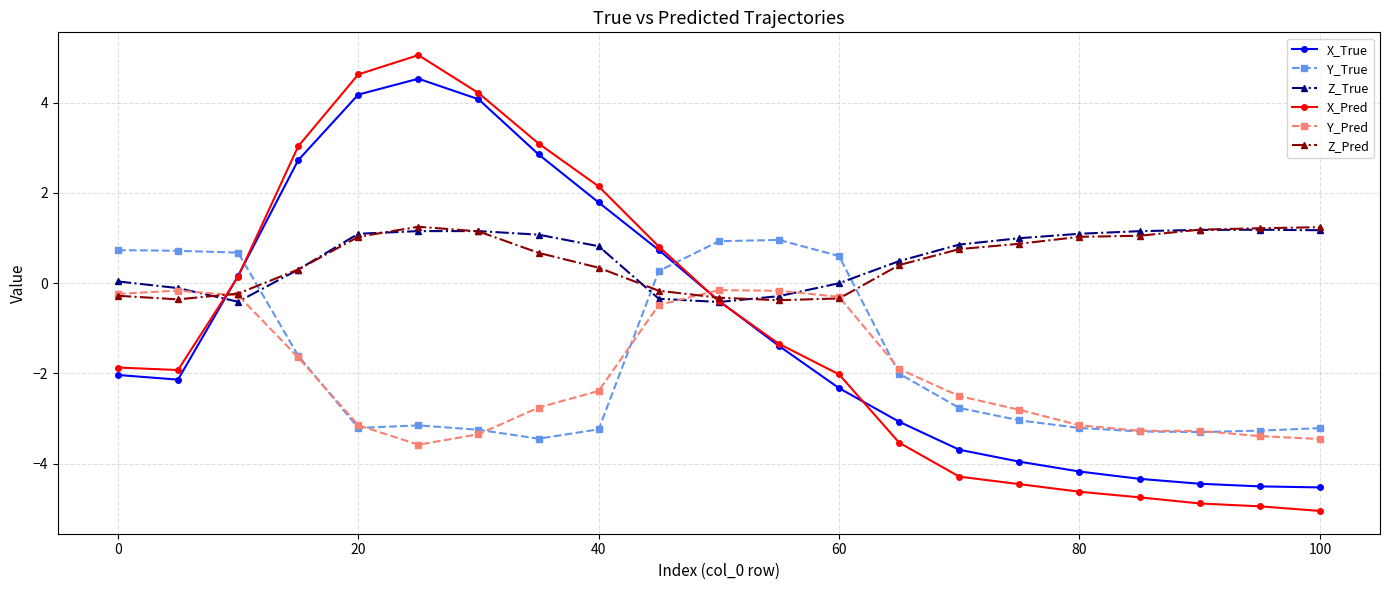

In Y_Pred, how many points are lower than both neighbors (excluding endpoints)?

1